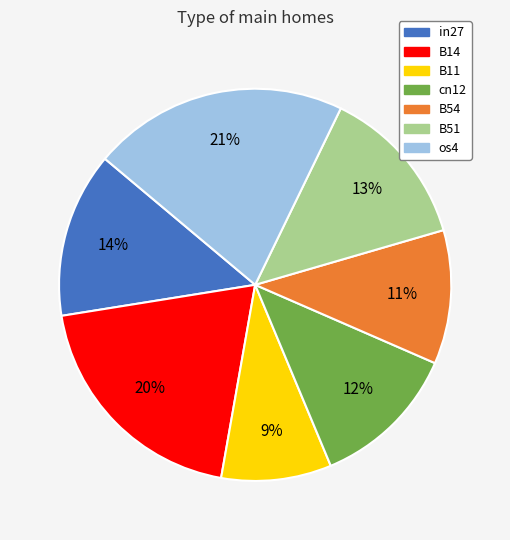

Does any single category account for the majority?

No